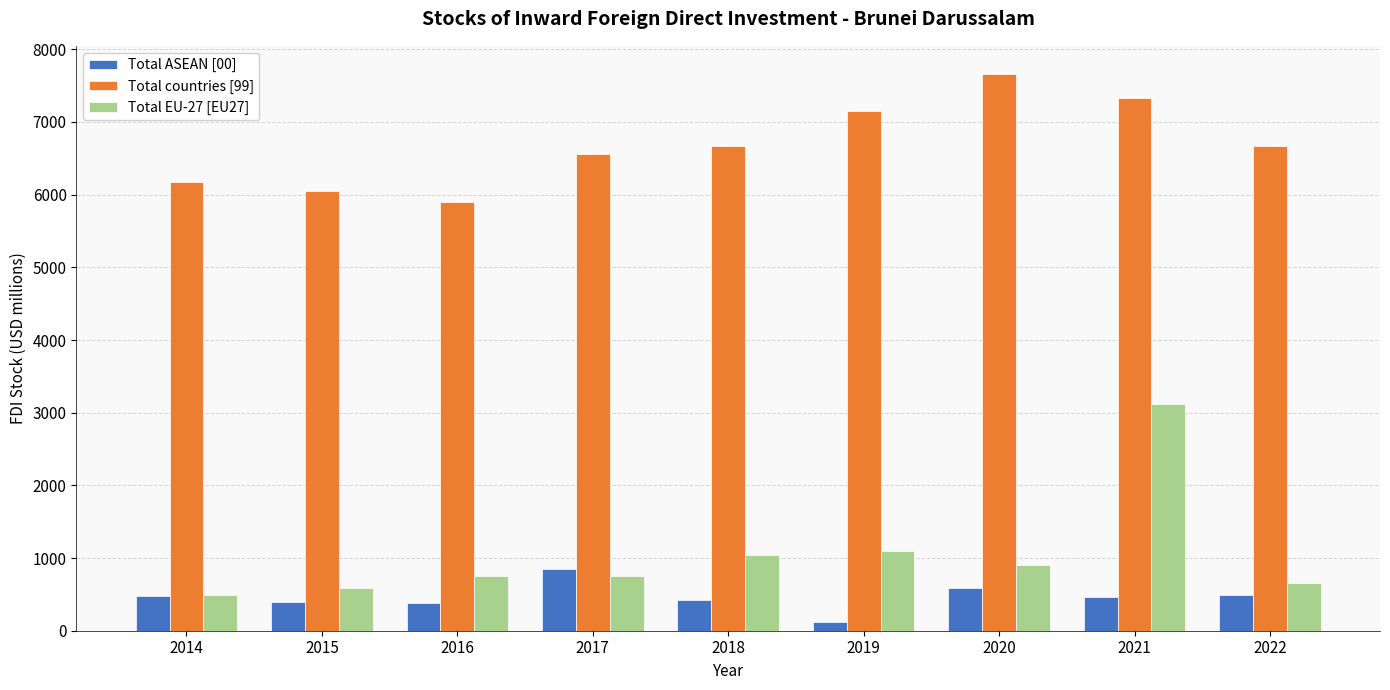

What is the value of the Total ASEAN [00] bar at the 3rd from the left?

385.6